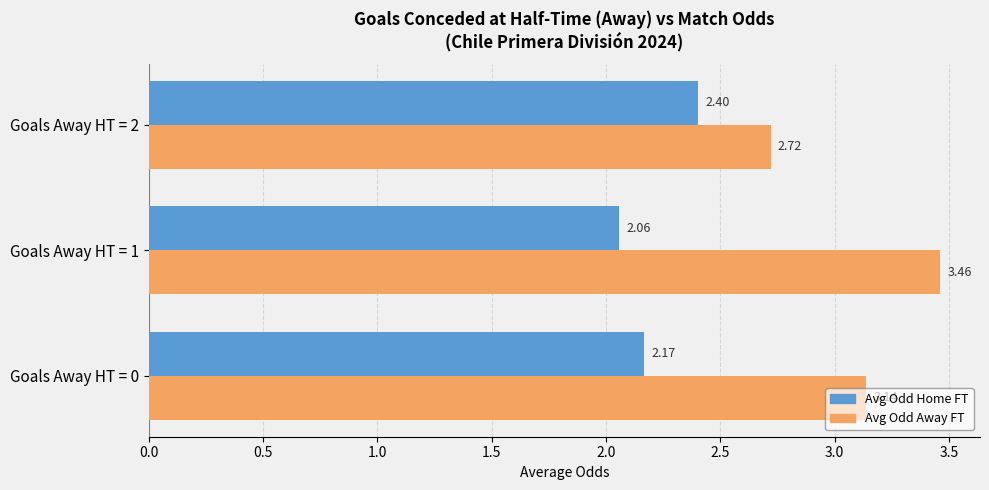

What is the sum of the Avg Odd Home FT values at Goals Away HT = 2 and Goals Away HT = 0?

4.6